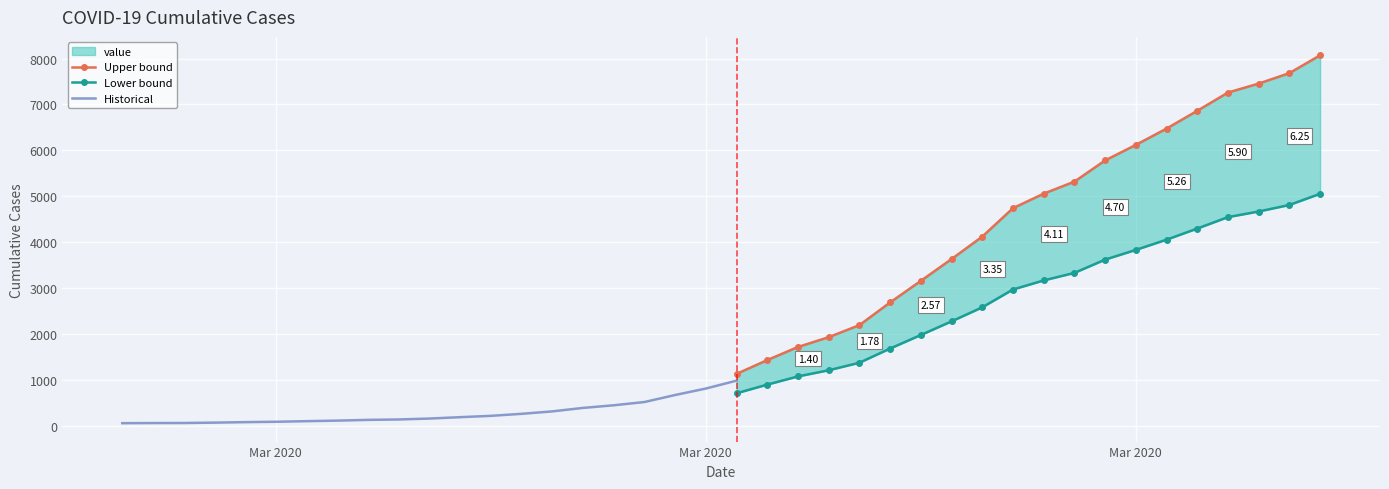

How many data points are less than 982?

20